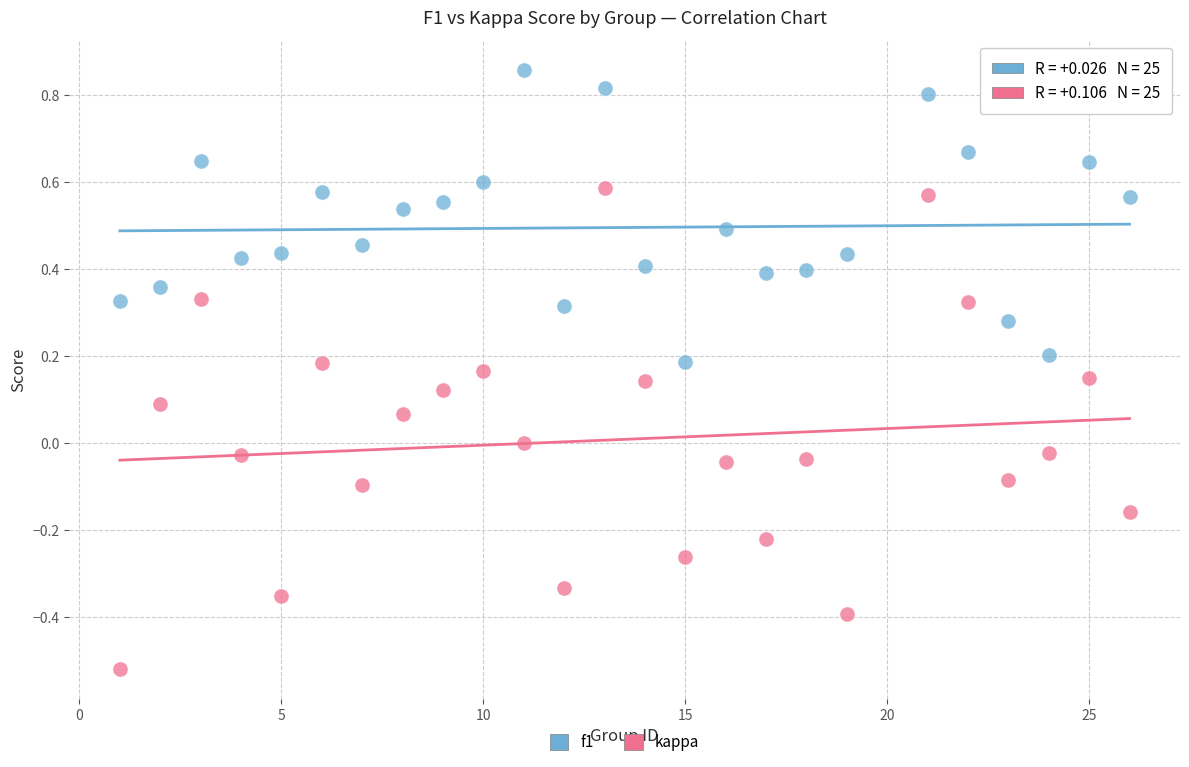

Across all data points, what is the range of X values (max minus min)?

25.0